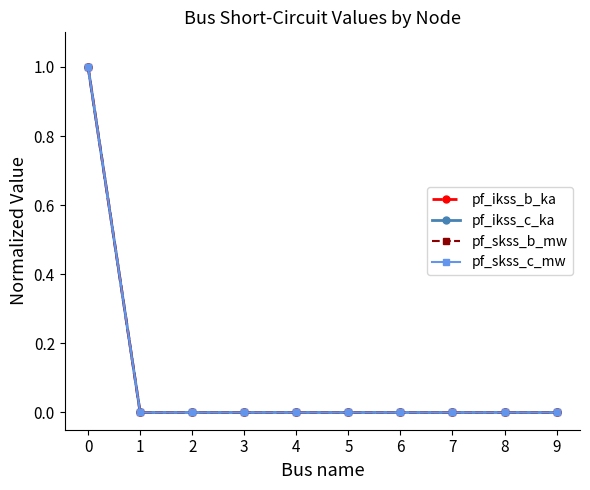

True or false: pf_ikss_c_ka has more than 0 points higher than both neighbors.

False